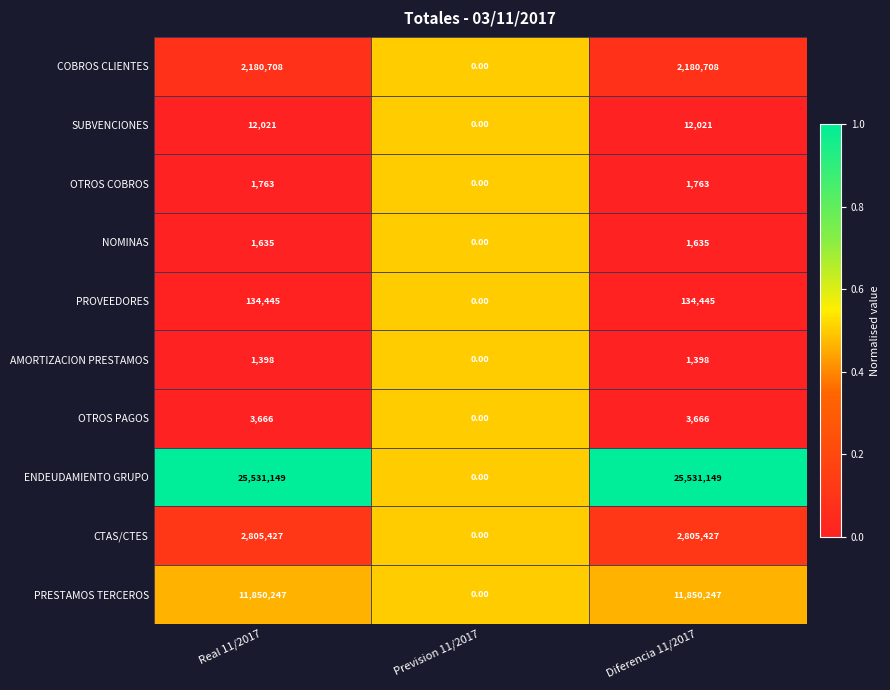

What is the difference between the highest and lowest values at Diferencia 11/2017?

25529751